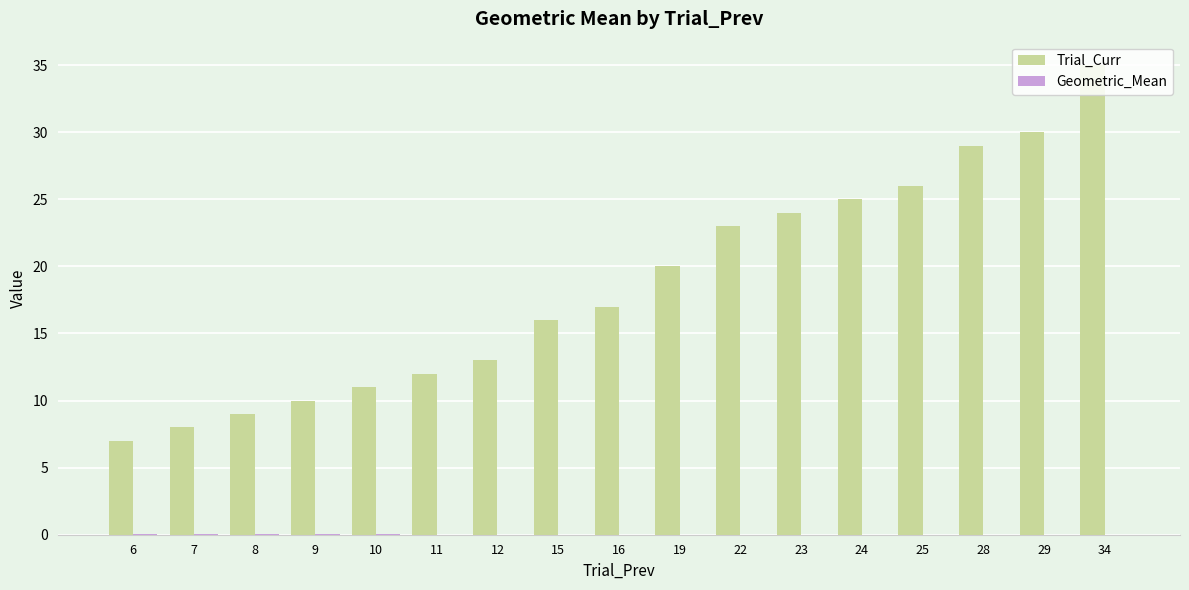

Which series has the largest total across all categories?

Trial_Curr